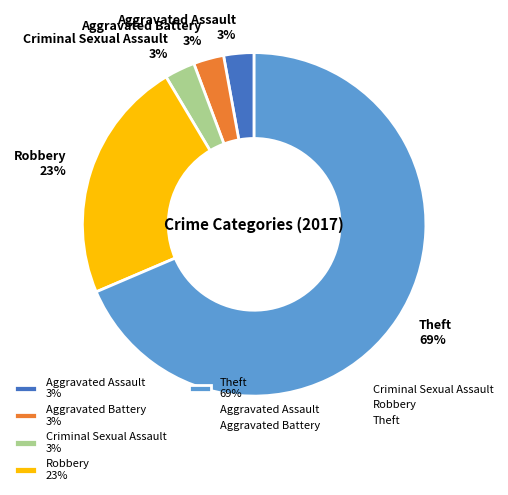

Do Aggravated Battery 3% and Criminal Sexual Assault 3% together represent more than half of the pie?

No